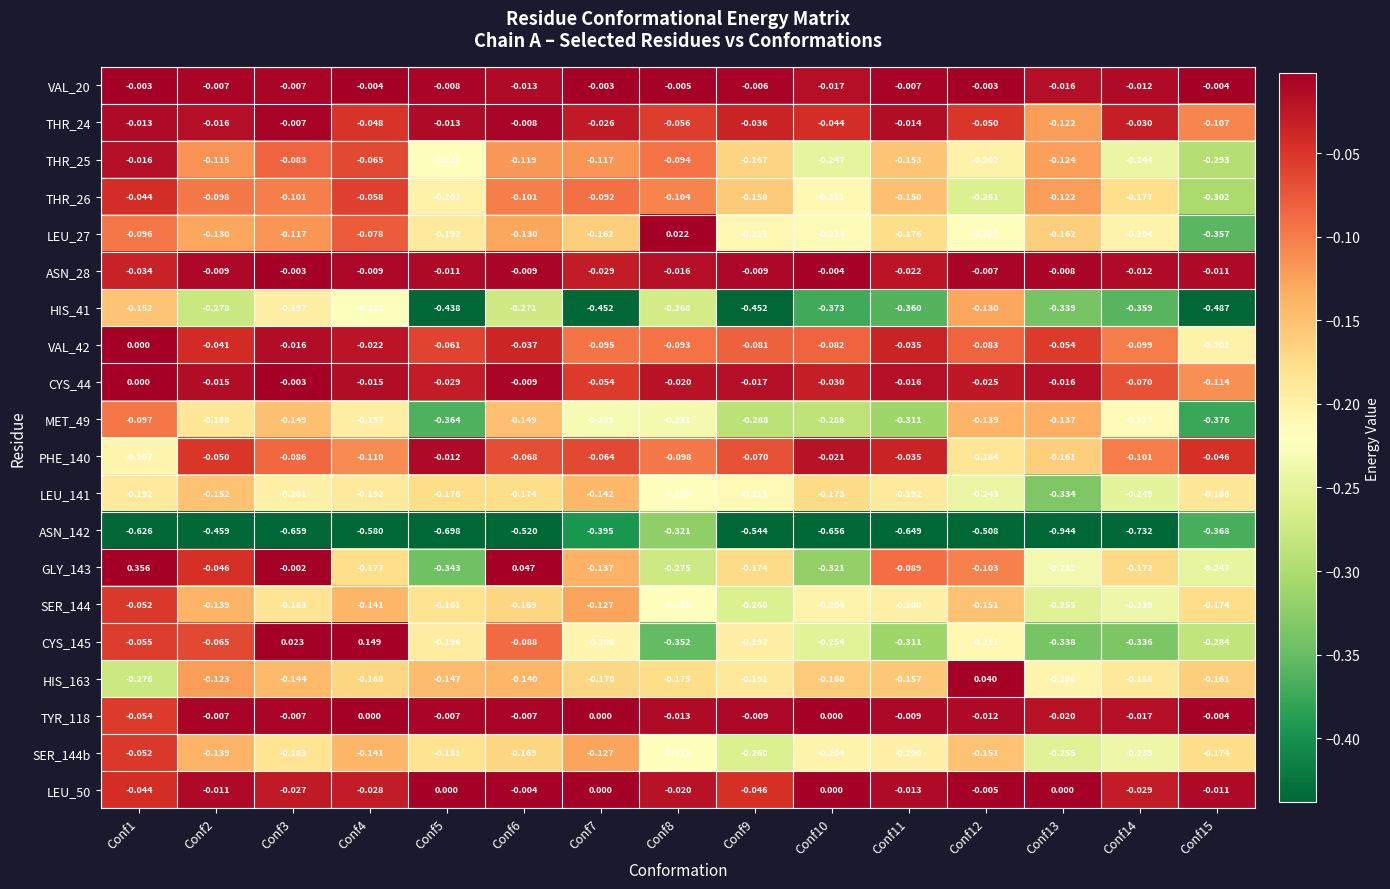

What is the total value across all series at Conf15?

-3.9